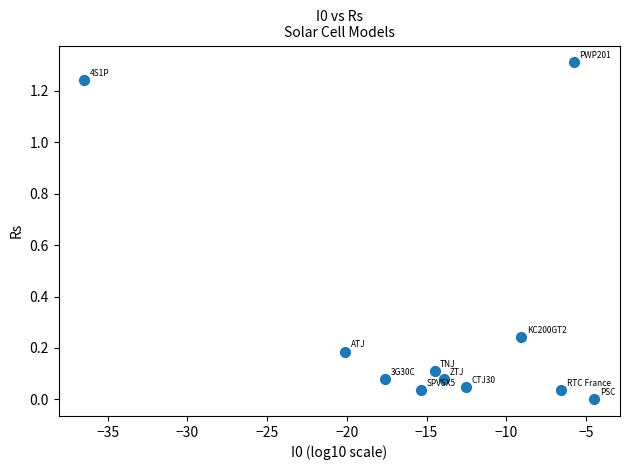

What is the range of Y values (max minus min)?

1.3